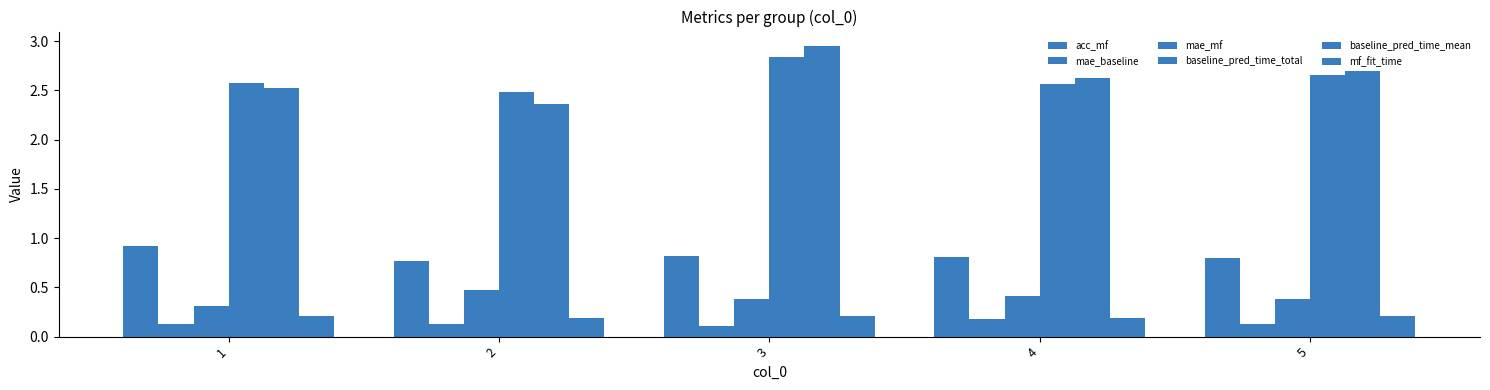

Count the number of categories in the chart.

5